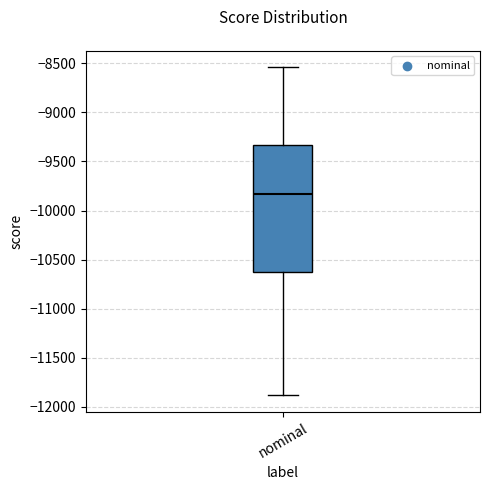

Transcribe this box plot: give where the median line is, the range the box spans, and where the two whiskers end, as read against the y-axis. The values are not printed on the chart, so give them approximately, as read against the axis.

median -9850, box -10650 to -9350, whiskers -11900 to -8550